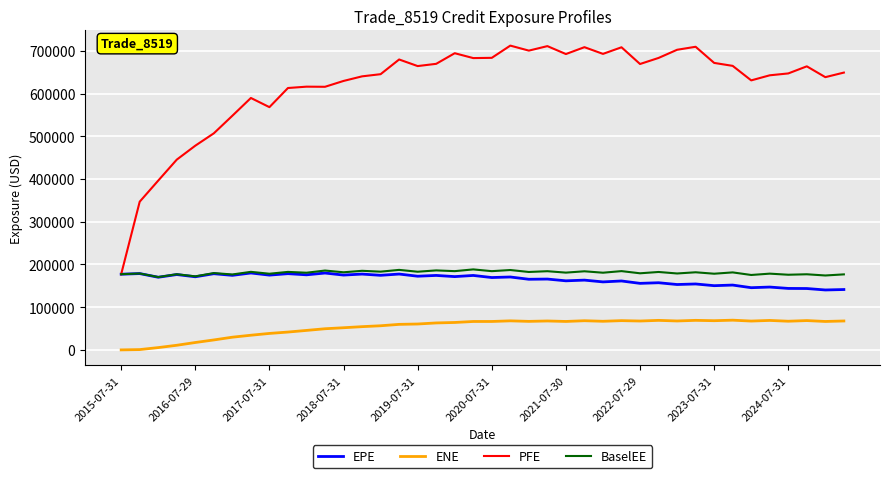

What is the highest value of the BaselEE series?

188422.0